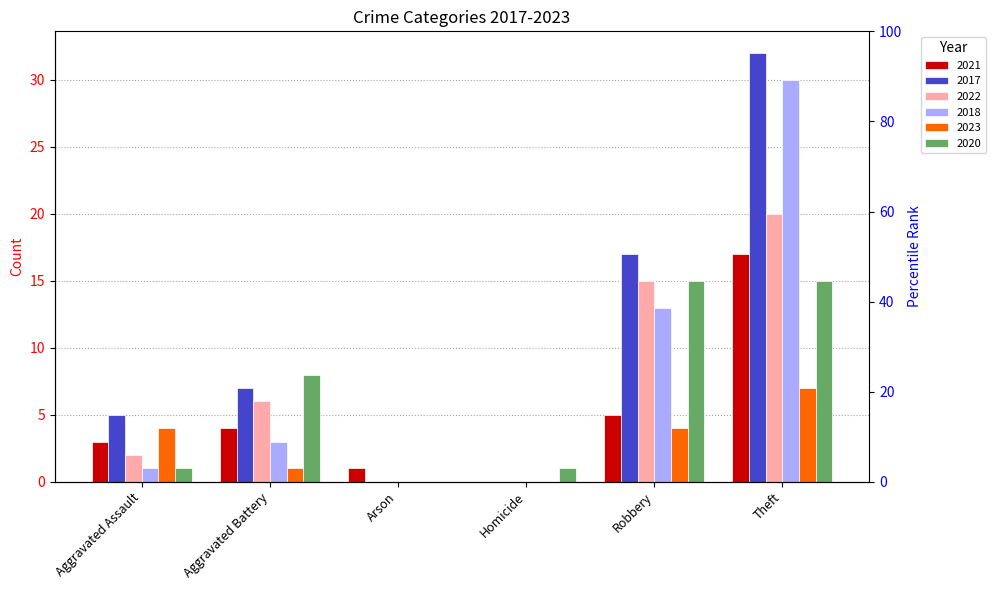

True or false: 2021 has a value of -10 at Homicide.

False